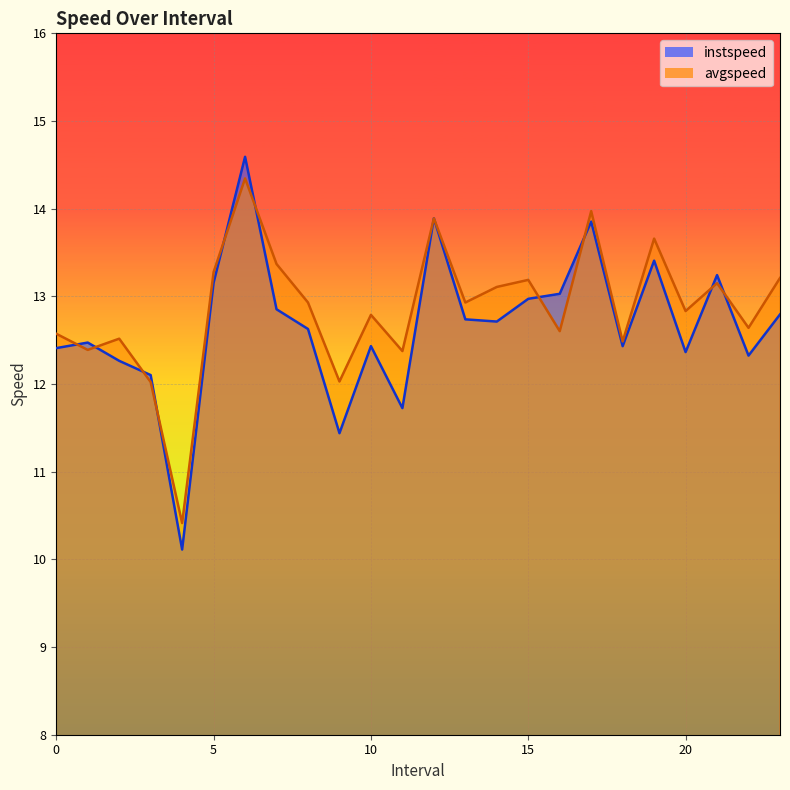

At 16.0, list the series in order from smallest to largest.

avgspeed, instspeed